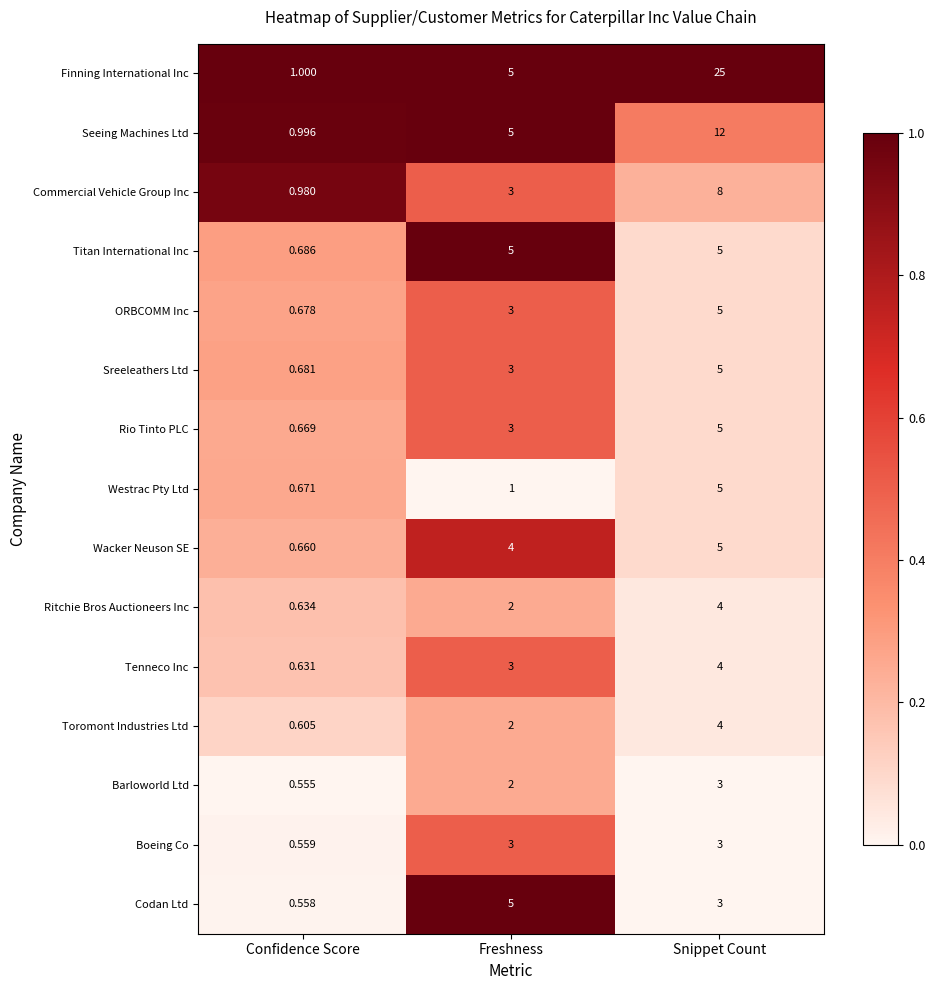

Count the number of data series in this chart.

15